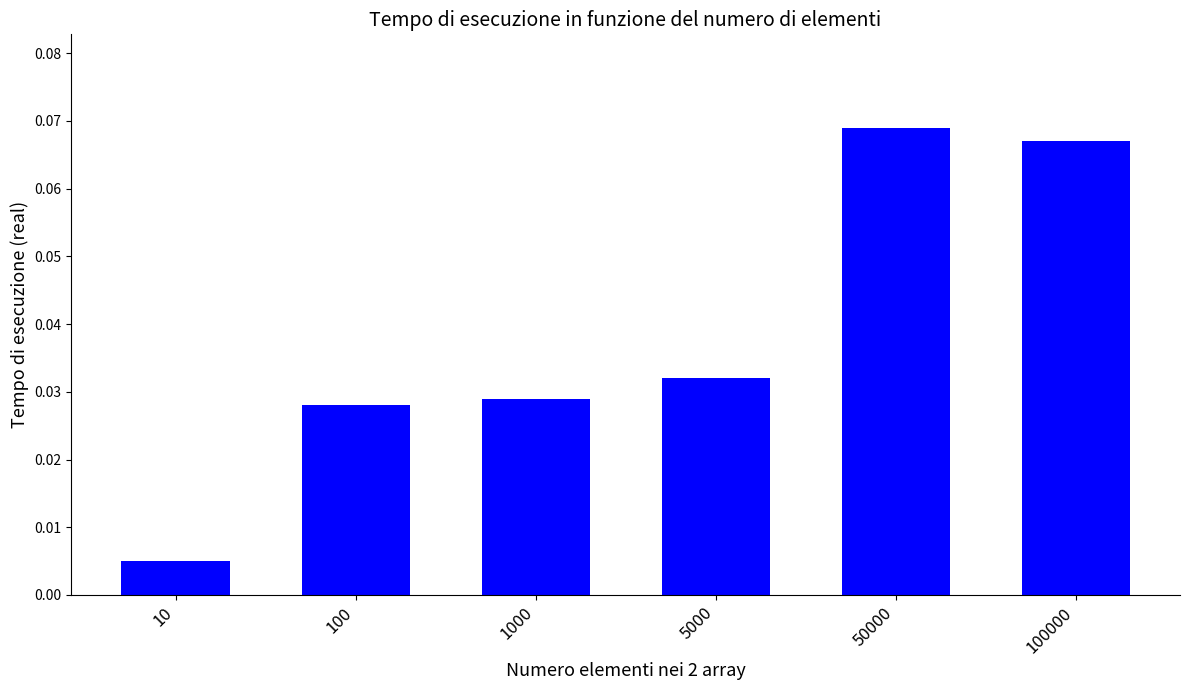

At which label is the value closest to 0?

10